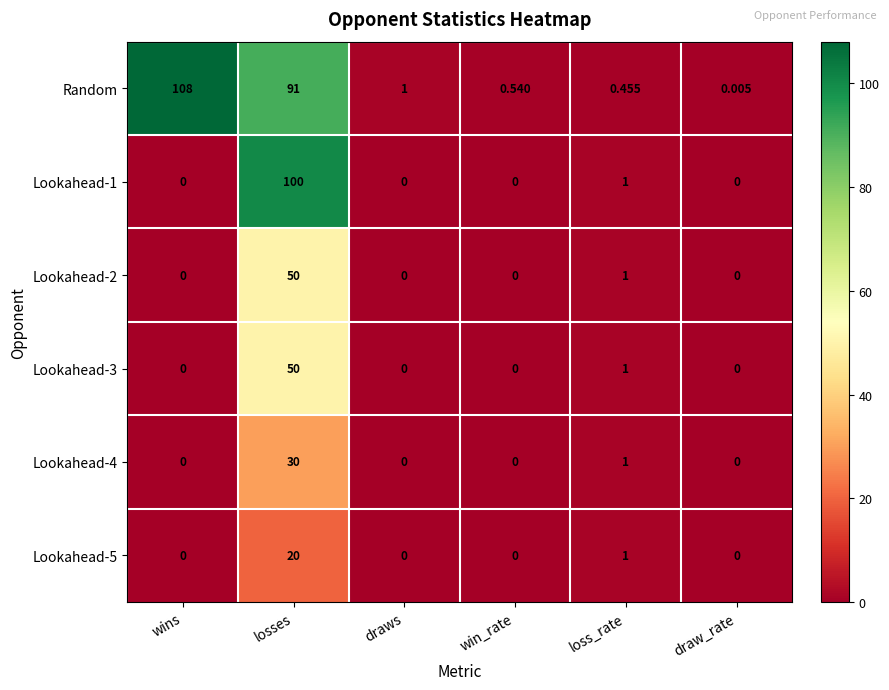

At which category does the chart reach its peak across all series?

wins